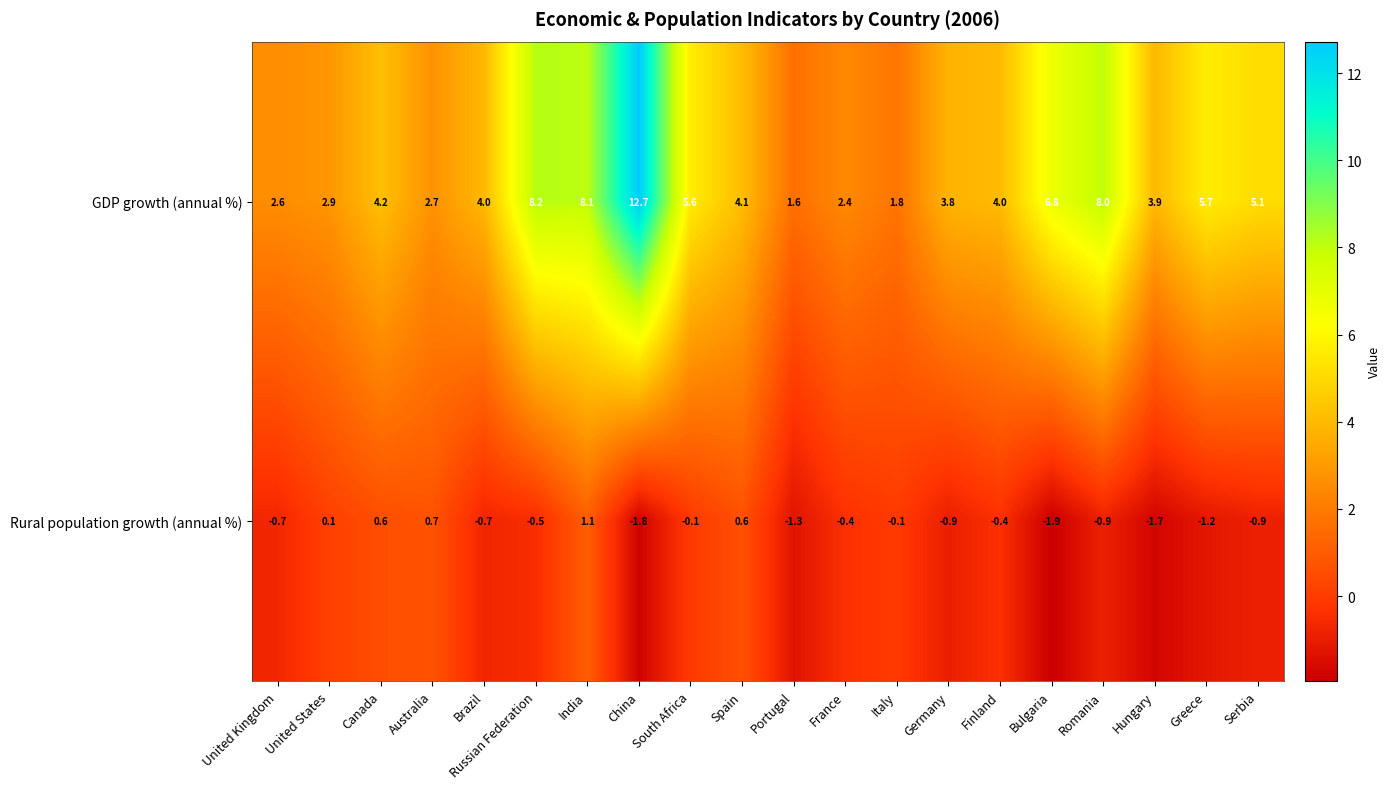

What is the average value of the GDP growth (annual %) series?

4.9